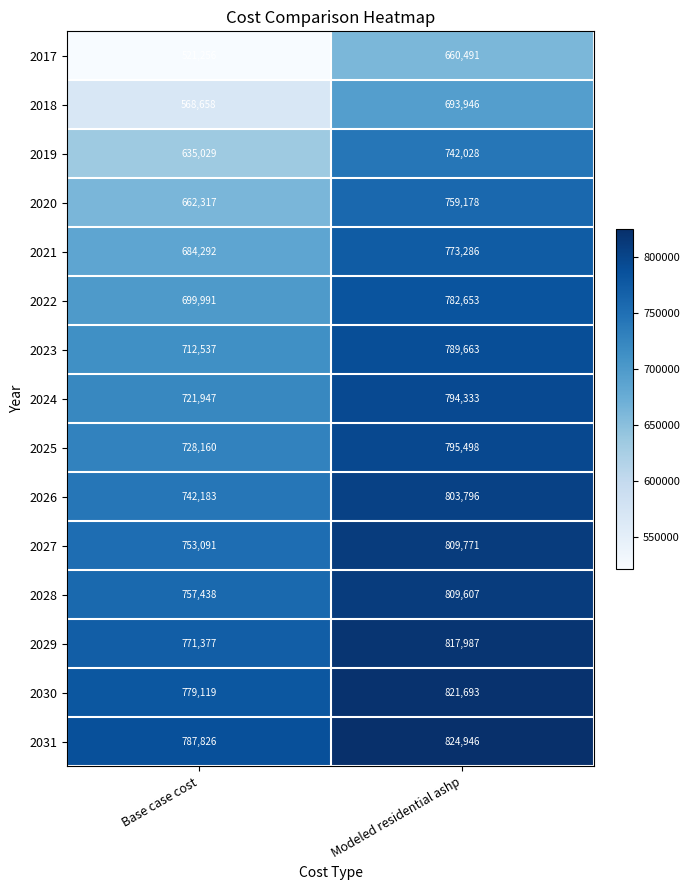

What is the total value across all series at Modeled residential ashp?

11678876